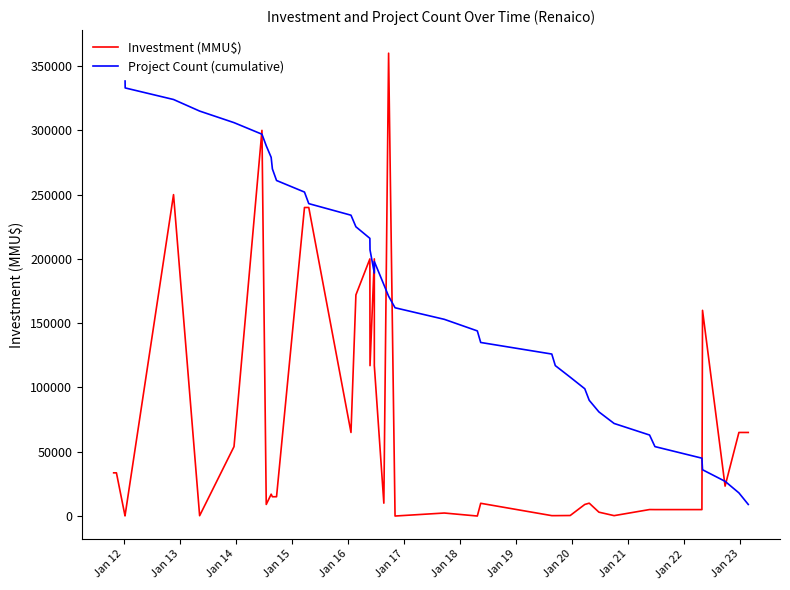

Does the chart have visible grid lines?

No